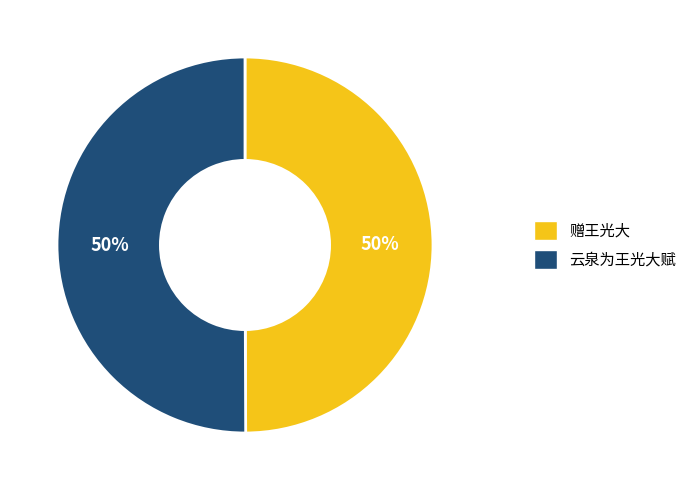

Count the number of slices in the pie.

2